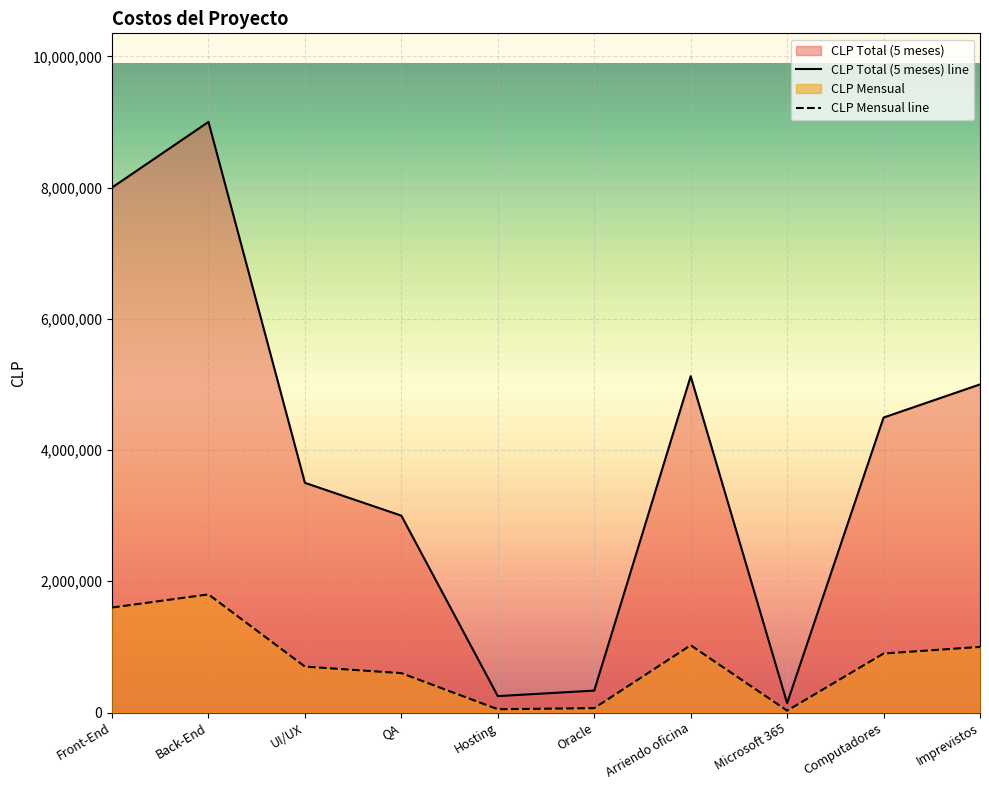

Reading right to left, list all the values displayed in this chart.

CLP Total (5 meses) line: Imprevistos=5000000	Computadores=4495000	Microsoft 365=142855	Arriendo oficina=5125000	Oracle=334025	Hosting=250000	QA=3000000	UI/UX=3500000	Back-End=9000000	Front-End=8000000
CLP Mensual line: Imprevistos=1000000	Computadores=899000	Microsoft 365=28571	Arriendo oficina=1025000	Oracle=66805	Hosting=50000	QA=600000	UI/UX=700000	Back-End=1800000	Front-End=1600000